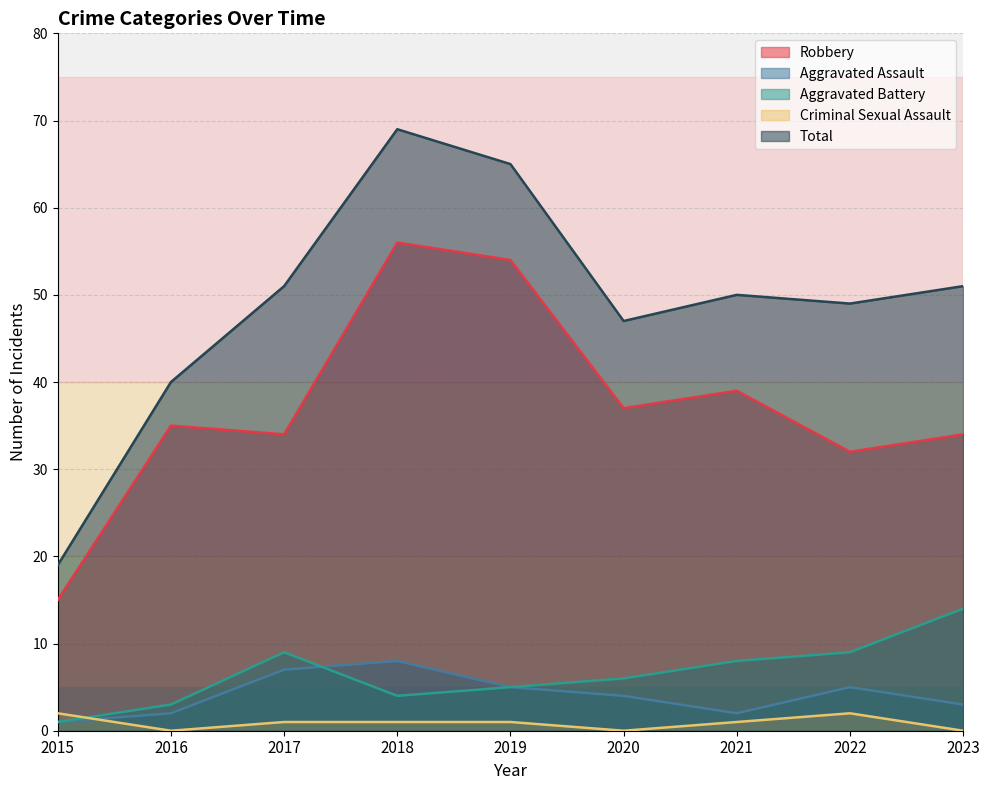

At which category does the chart reach its peak across all series?

2018